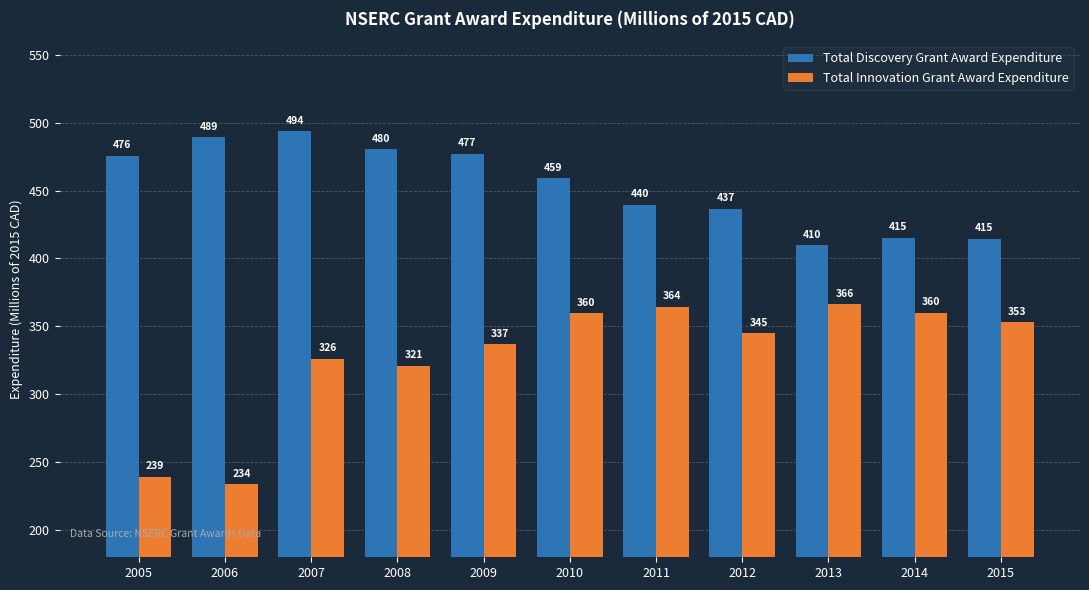

What is the difference between the highest and lowest values at 2005?

236.3